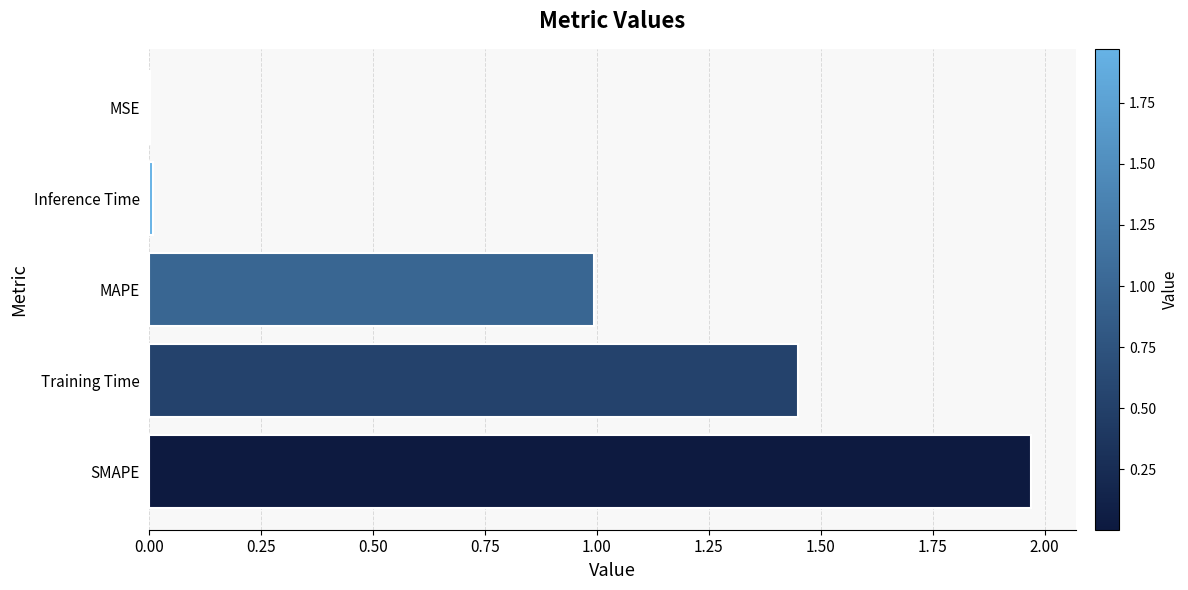

What is the sum of all values?

4.4